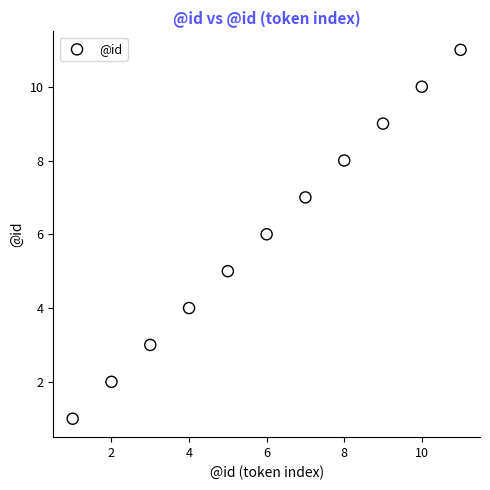

What is the range of X values (max minus min)?

10